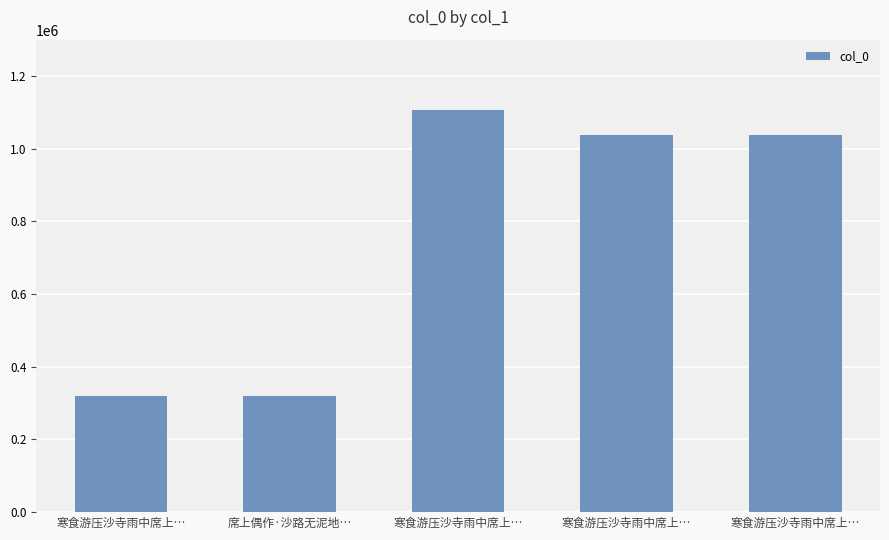

Count the number of categories in the chart.

5